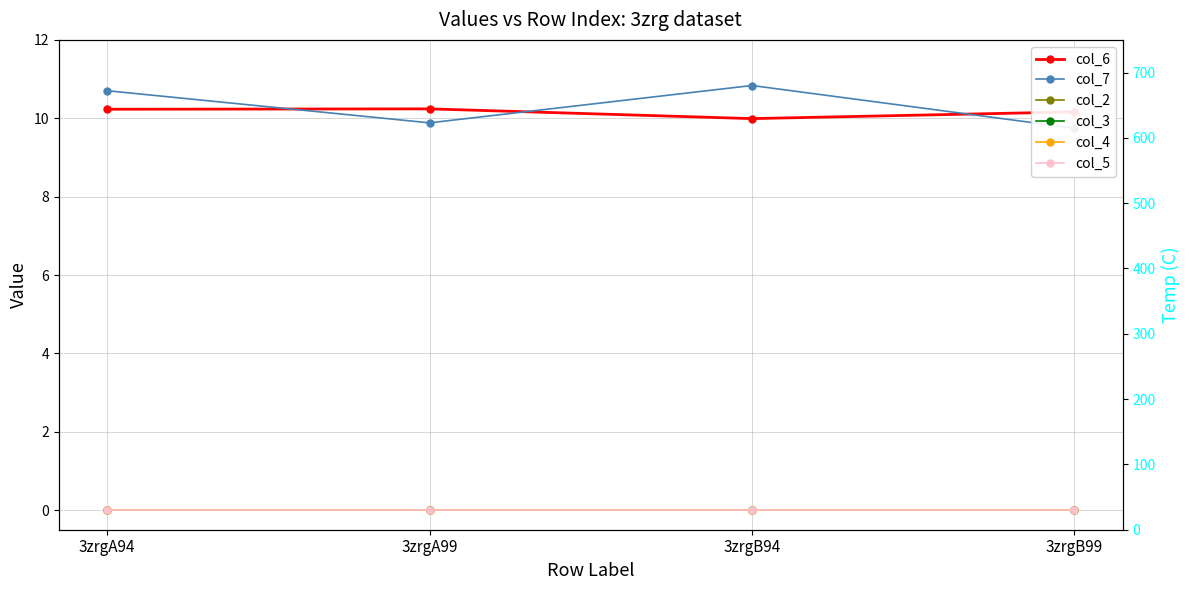

Which has a higher value, 3zrgA99 or 3zrgA94?

3zrgA99